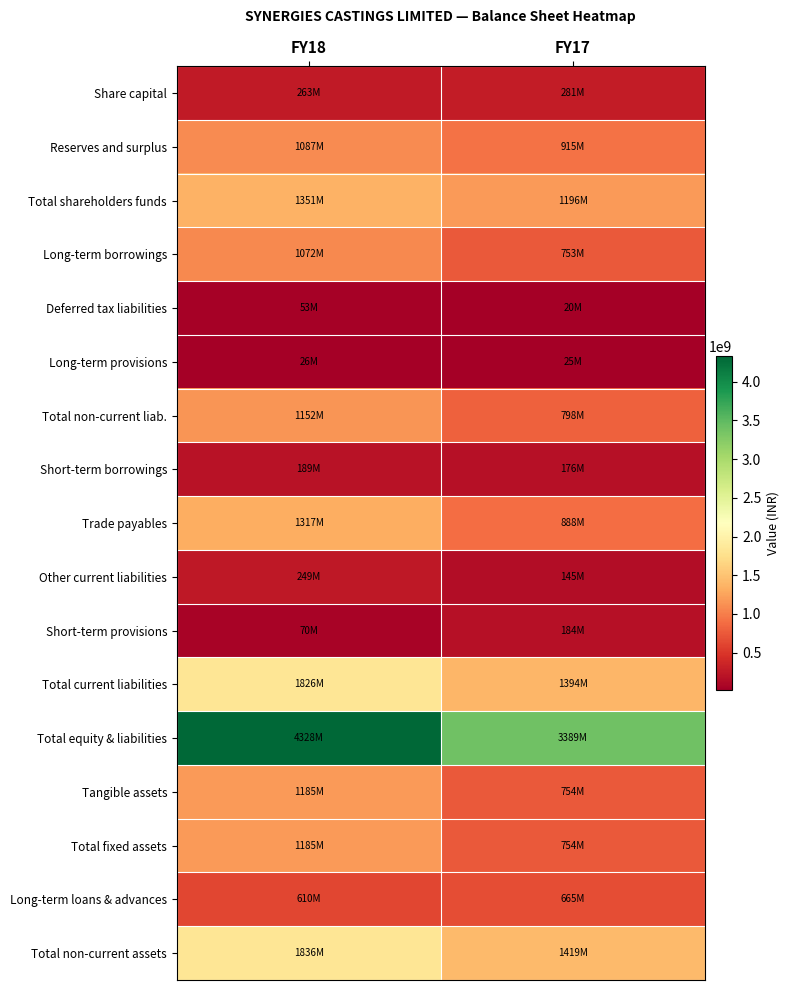

At which category is the sum across all series the highest?

FY18